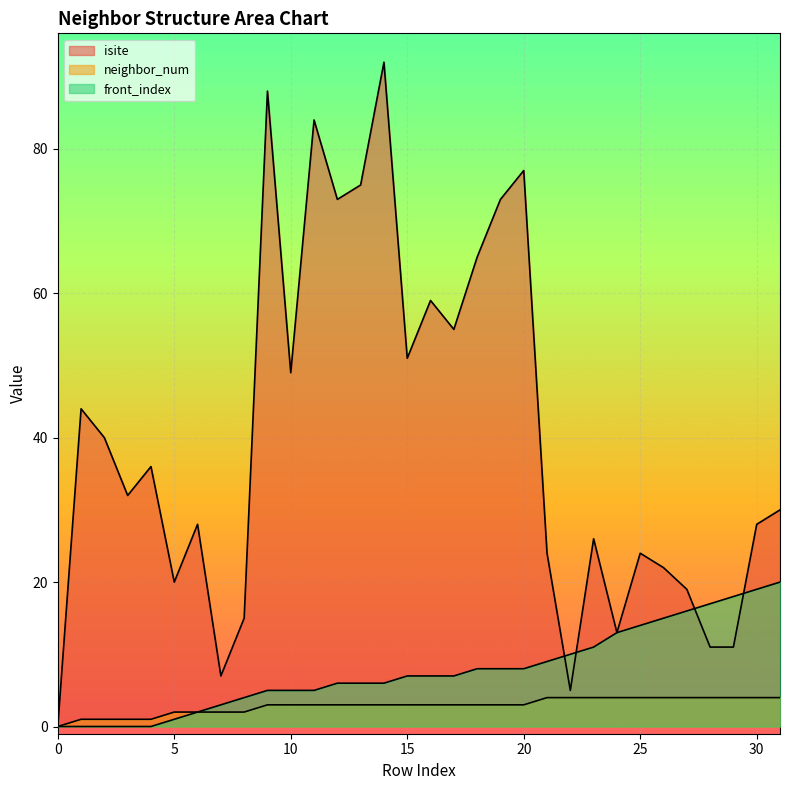

What is the average value of the neighbor_num series?

3